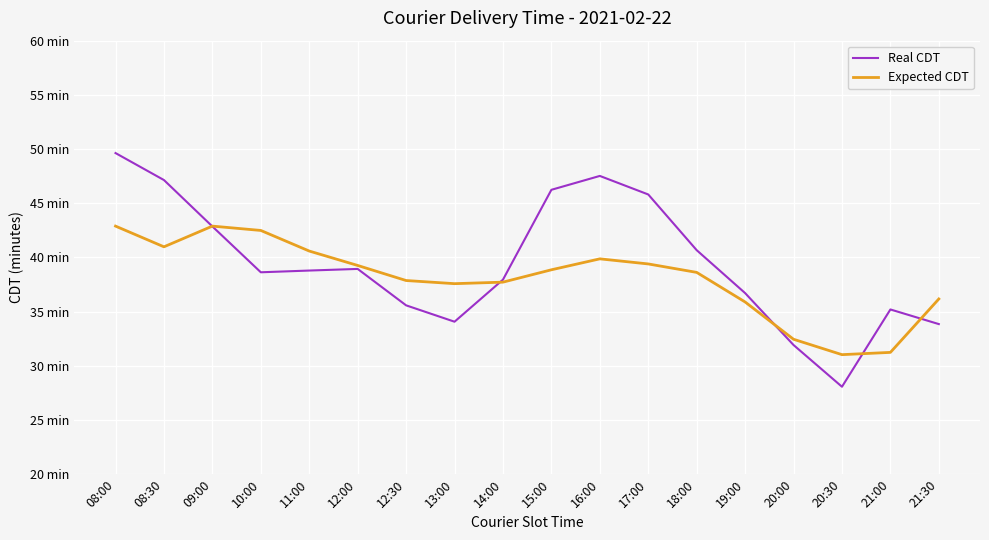

At 12:00, list the series in order from smallest to largest.

Real CDT, Expected CDT